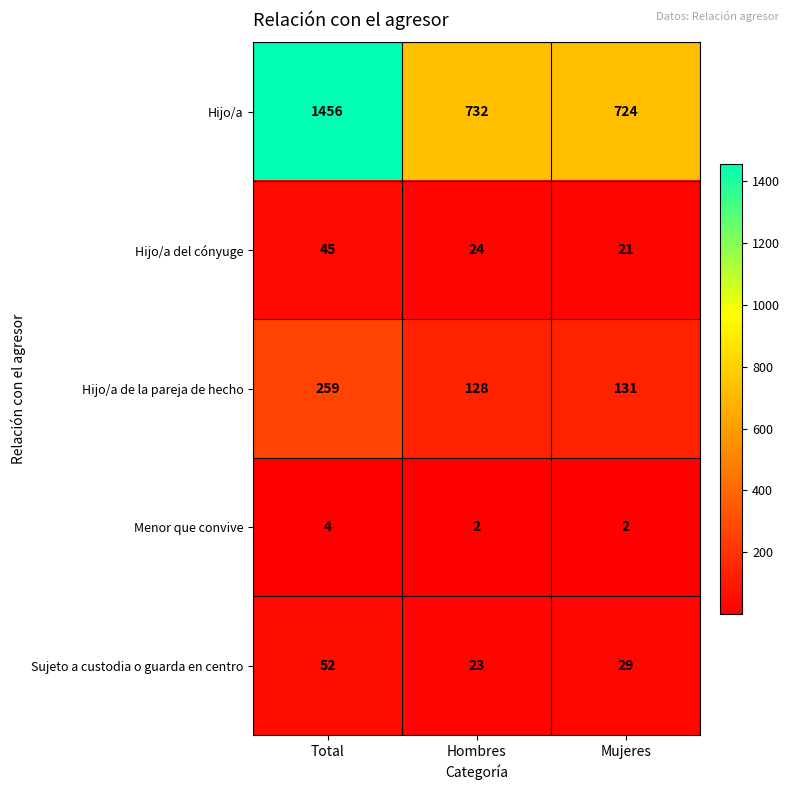

What is the average value of the Sujeto a custodia o guarda en centro series?

35